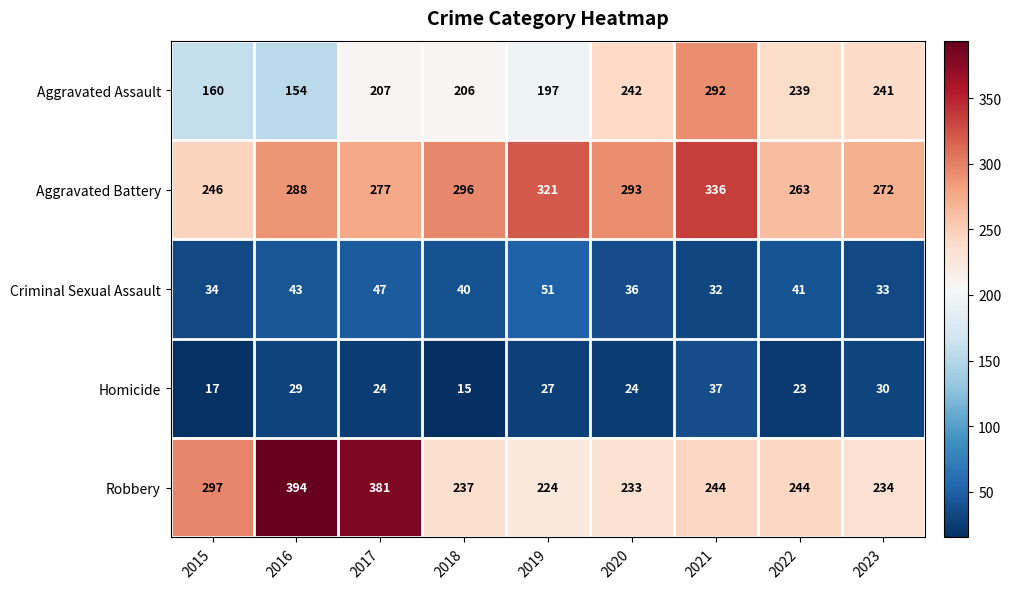

What is the difference between the Homicide values at 2021 and 2018?

22